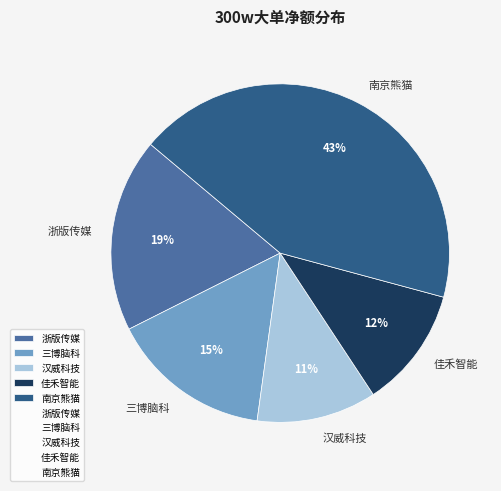

True or false: 汉威科技 accounts for 11% of the total.

True